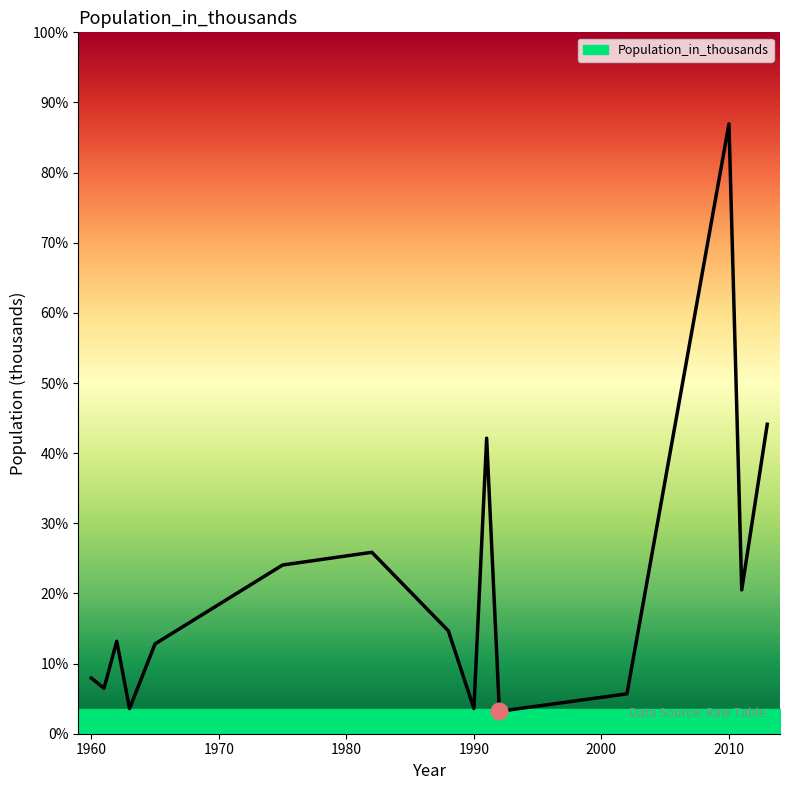

What is the value of the 10th point from the left?

1269